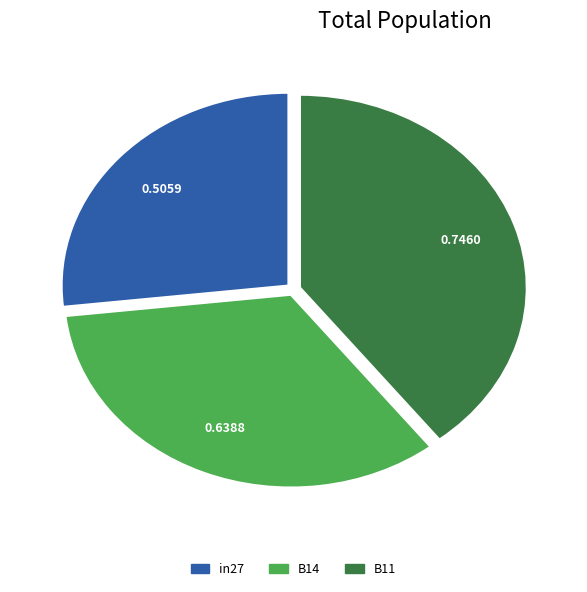

Does B14 account for over 50% of the chart?

No